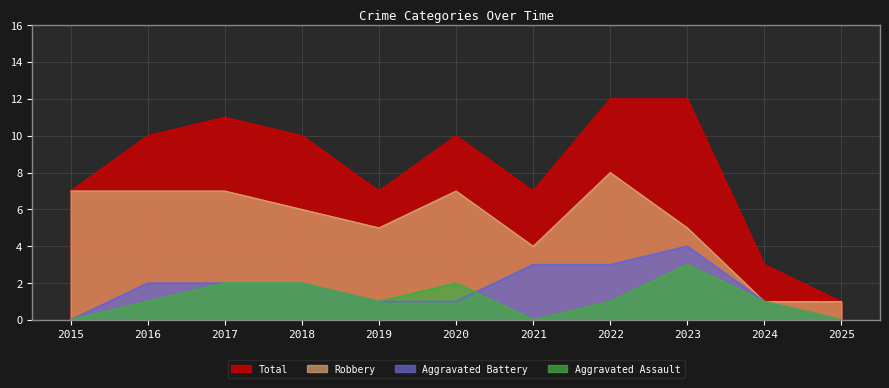

Does the chart display data point markers on the line(s)?

No